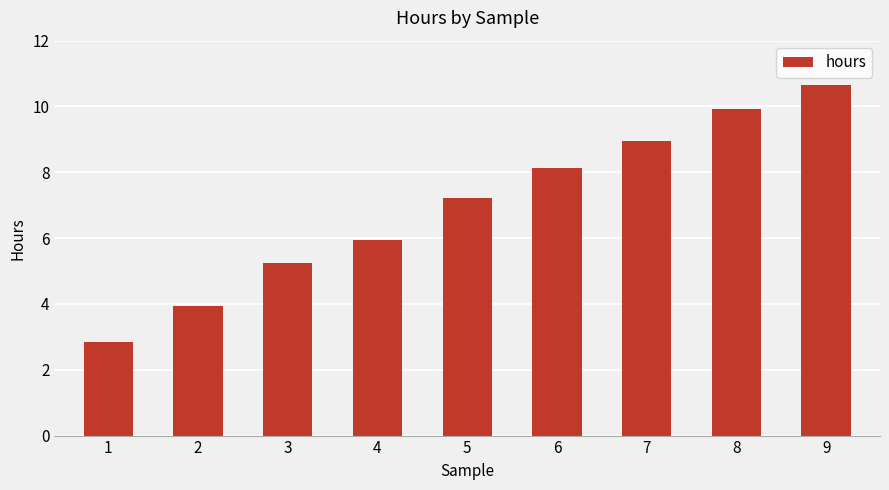

Rank the categories by value from lowest to highest.

1, 2, 3, 4, 5, 6, 7, 8, 9